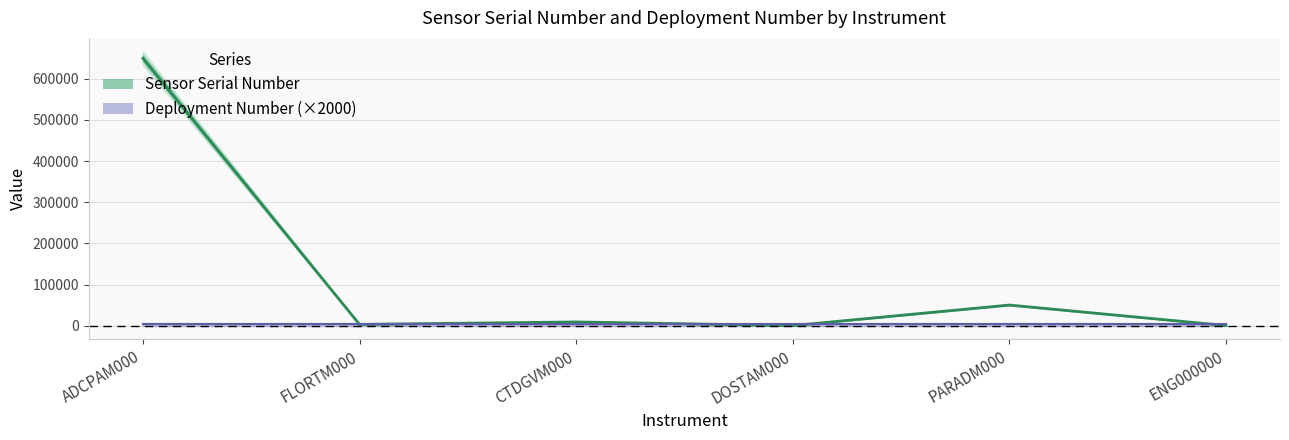

What is the minimum value shown in the chart?

178